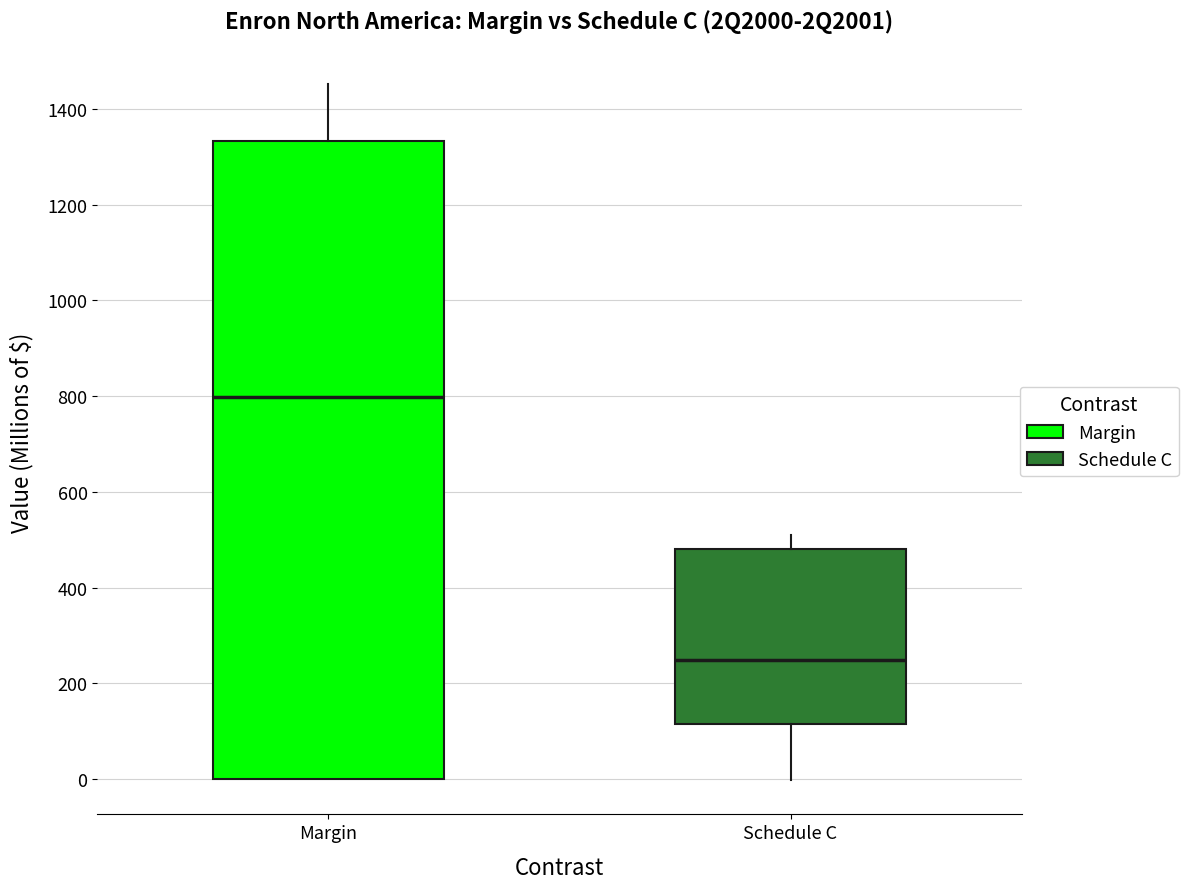

Reading left to right, transcribe this box plot: for each box, give where its median line is, the range the box spans, and where its two whiskers end, as read against the y-axis. The values are not printed on the chart, so give them approximately, as read against the axis.

Margin: median 800, box 0 to 1340, whiskers 0 to 1460
Schedule C: median 240, box 120 to 480, whiskers 0 to 500